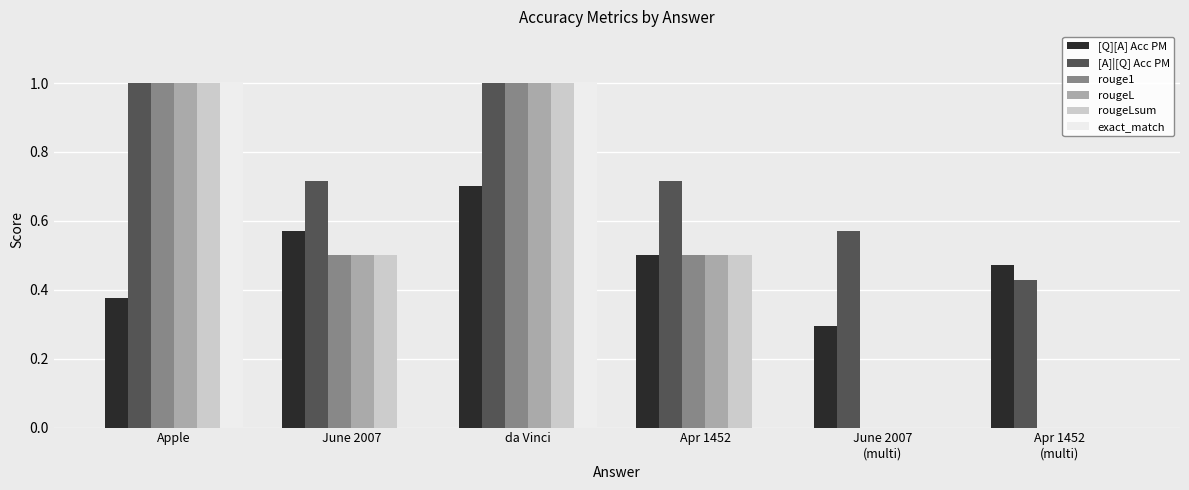

At which category is the sum across all series the highest?

da Vinci